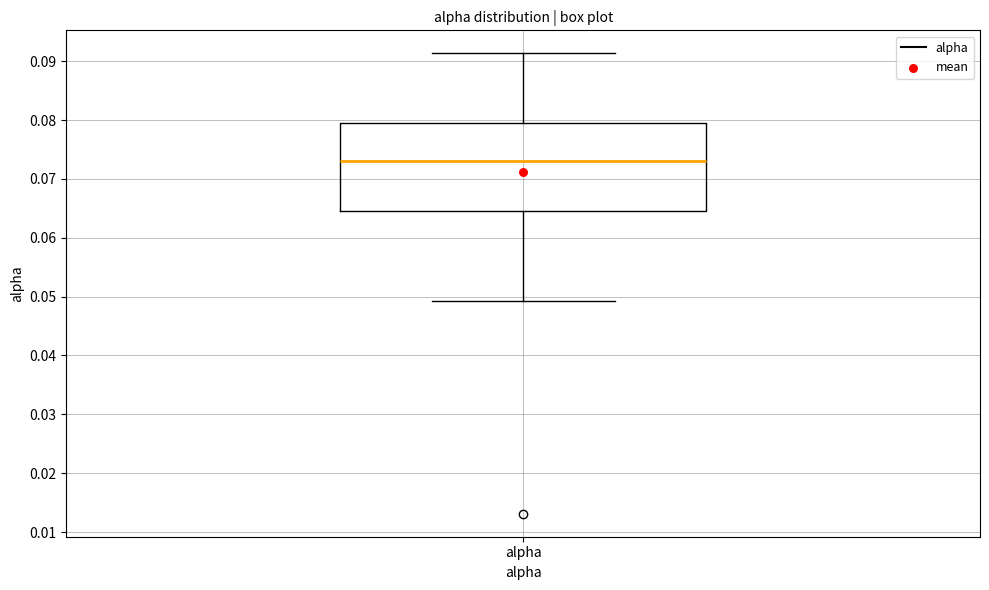

Where does the lower whisker of the box for alpha end on the y-axis? The values are not printed on the chart, so give them approximately, as read against the axis.

0.049